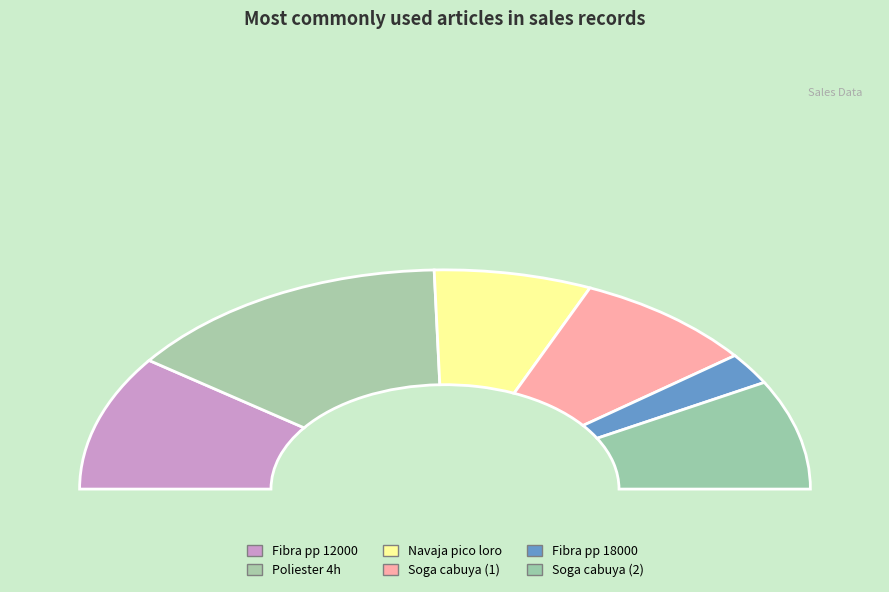

Between Fibra pp 12000 200 gr surtida and Soga cabuya 1/2 13mm 204m, which is larger?

Fibra pp 12000 200 gr surtida